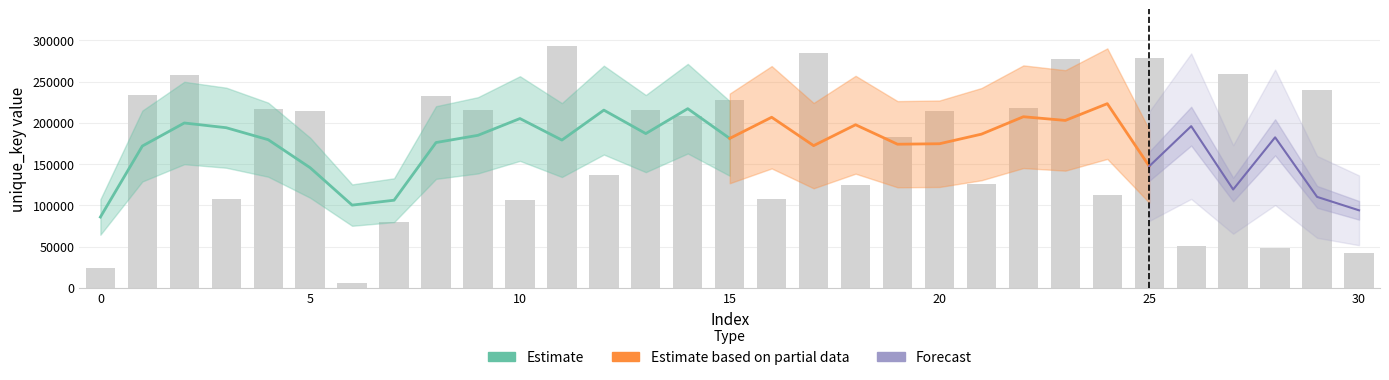

What is the average value?

172389